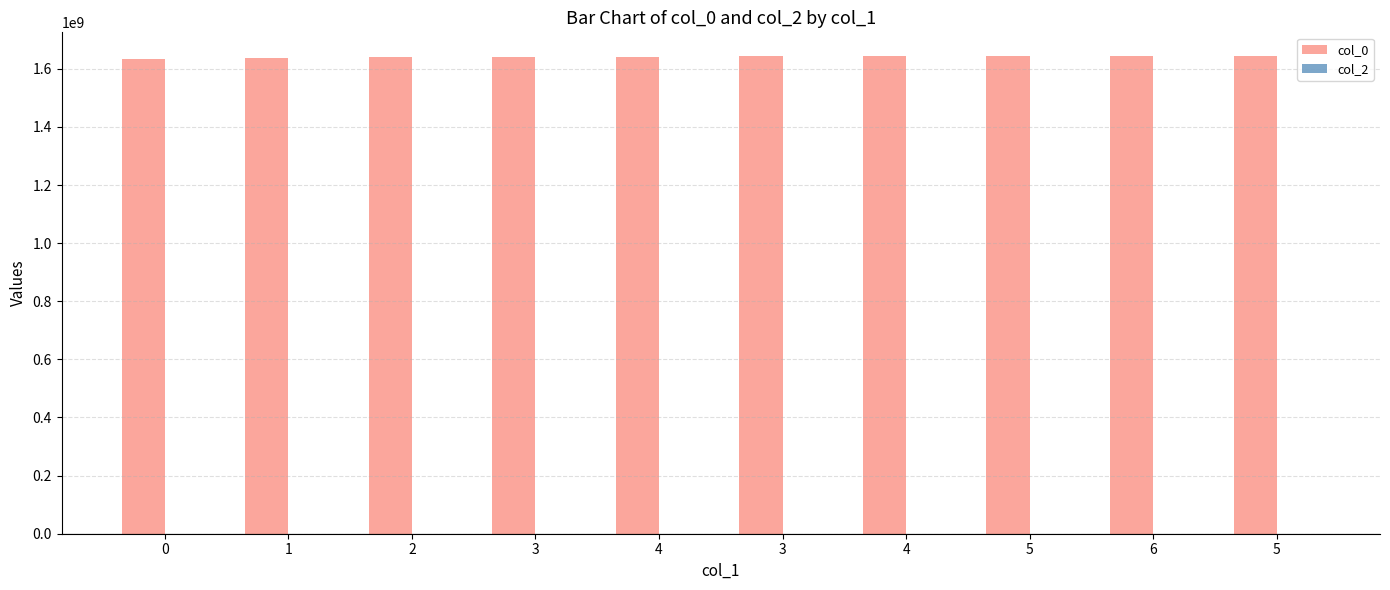

How many series are shown in this chart?

1